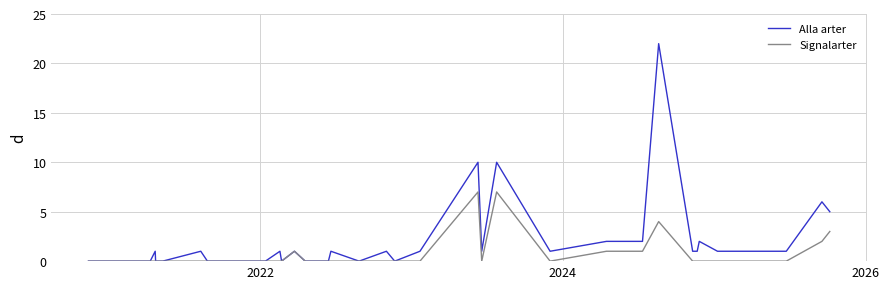

How many data points in Alla arter are above 1?

8